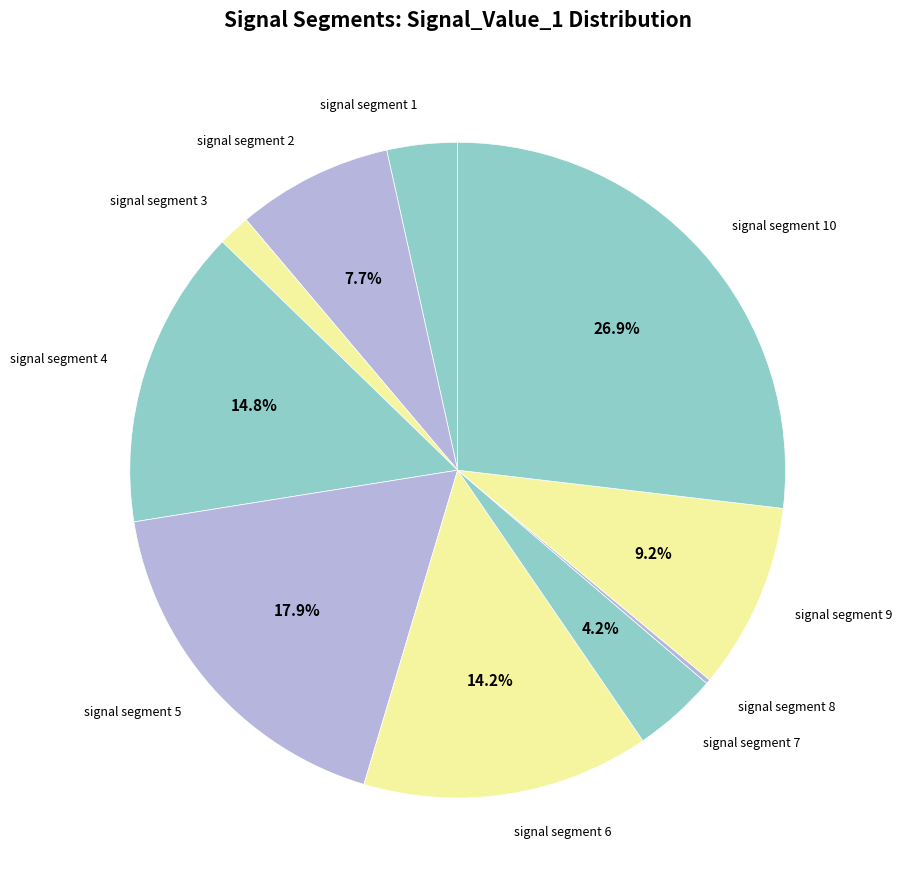

Is there a majority slice in this chart?

No